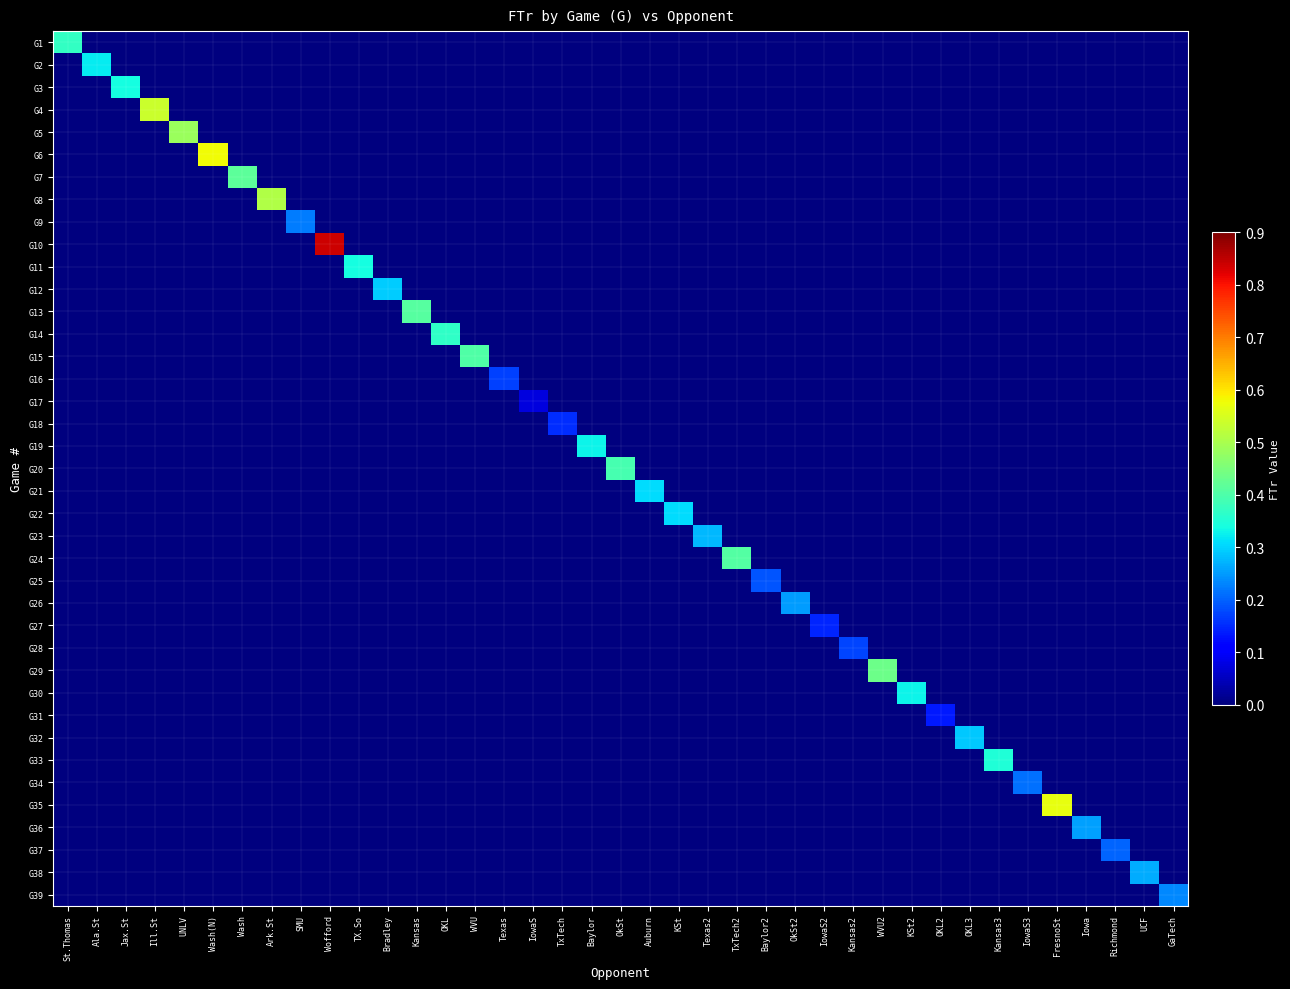

What is the total value across all series at Kansas2?

0.2